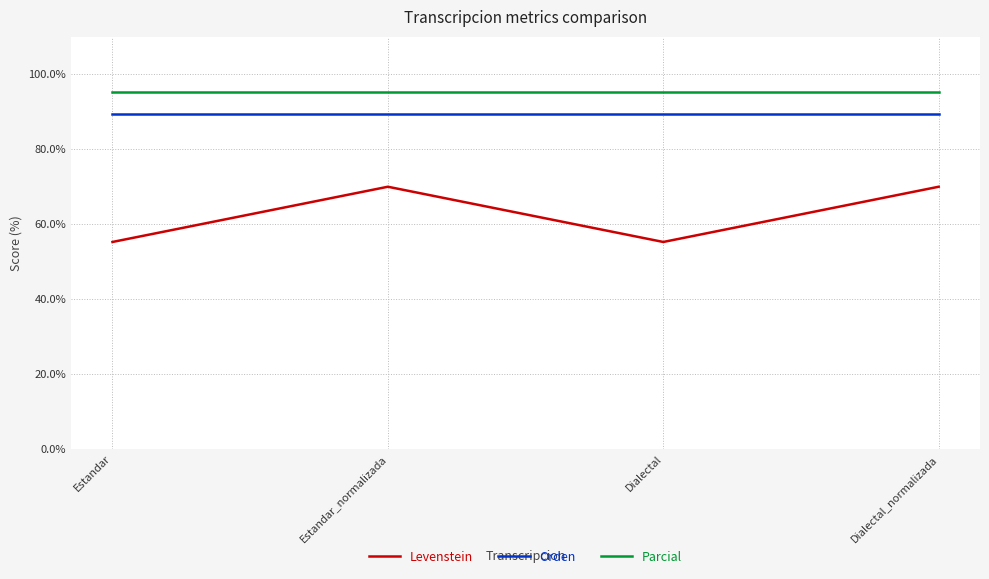

True or false: Orden and Parcial cross at least once.

False